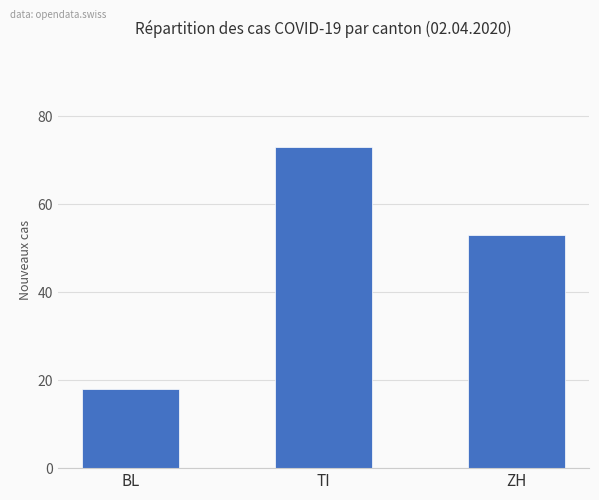

What is the sum of all values?

144